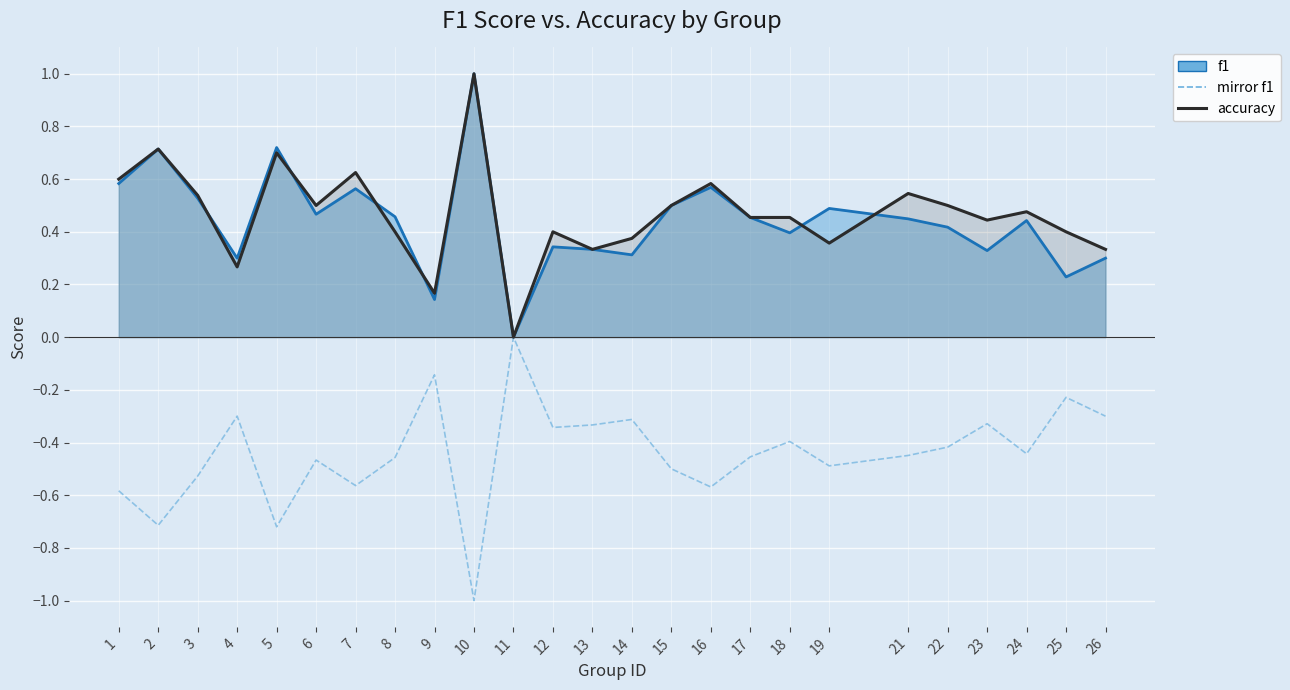

In mirror f1, how many points are higher than both neighbors (excluding endpoints)?

8